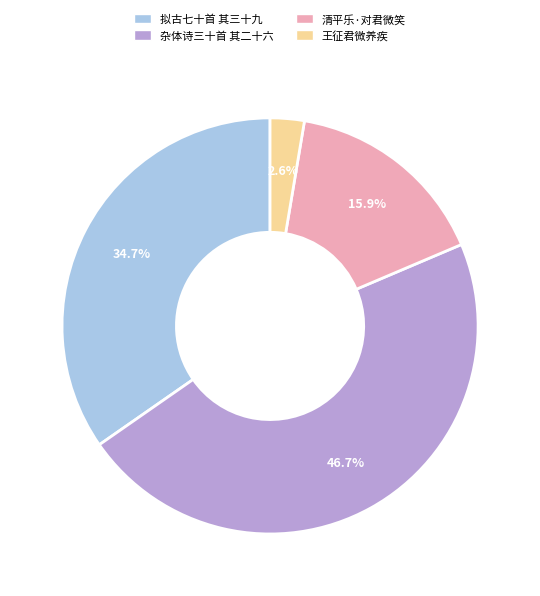

What is the largest slice in the pie chart?

杂体诗三十首 其二十六